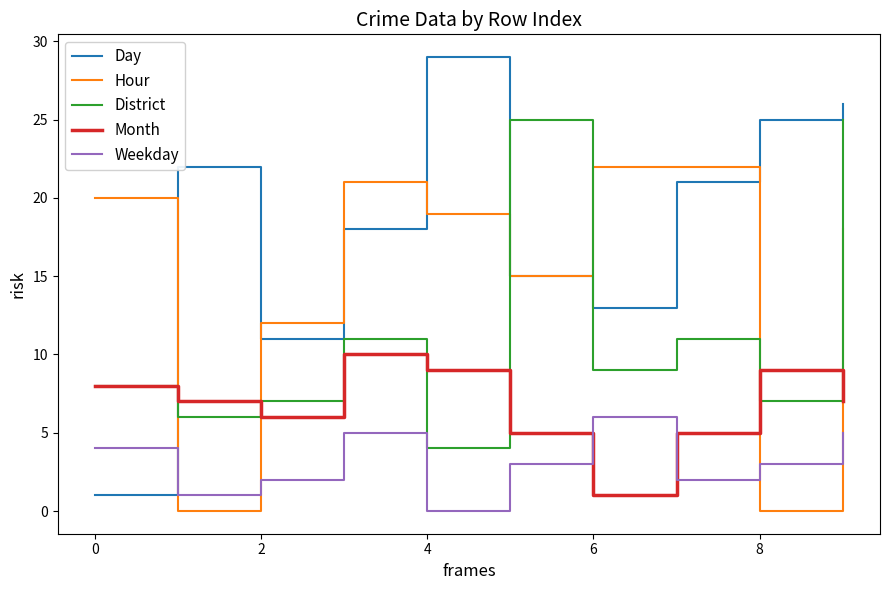

At how many categories does at least one series exceed 27?

1